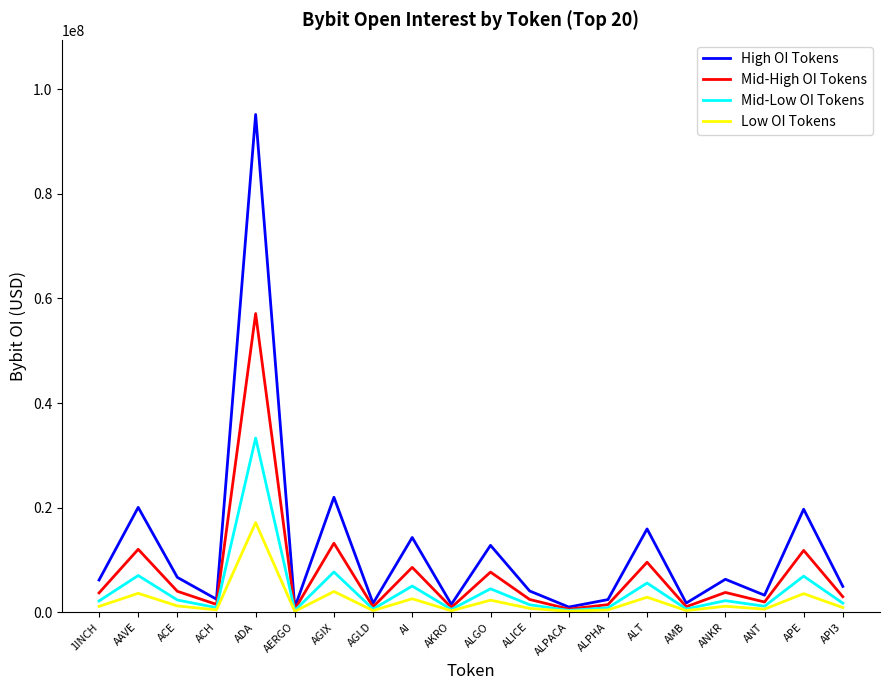

What is the highest value of the Mid-High OI Tokens series?

57111357.0